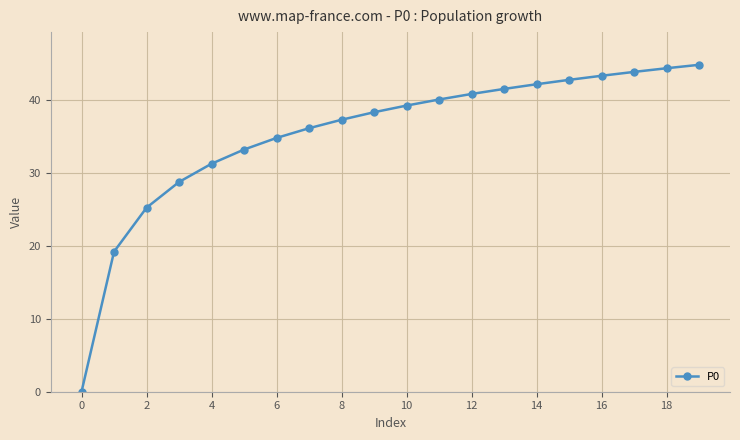

What is the value of the 7th point from the left?

34.7